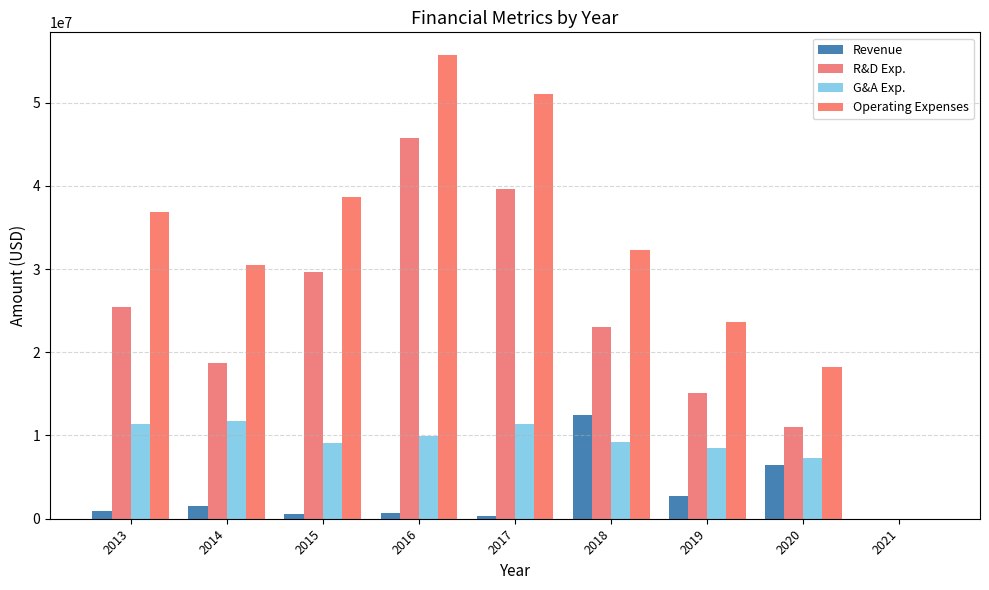

How many series are shown in this chart?

4